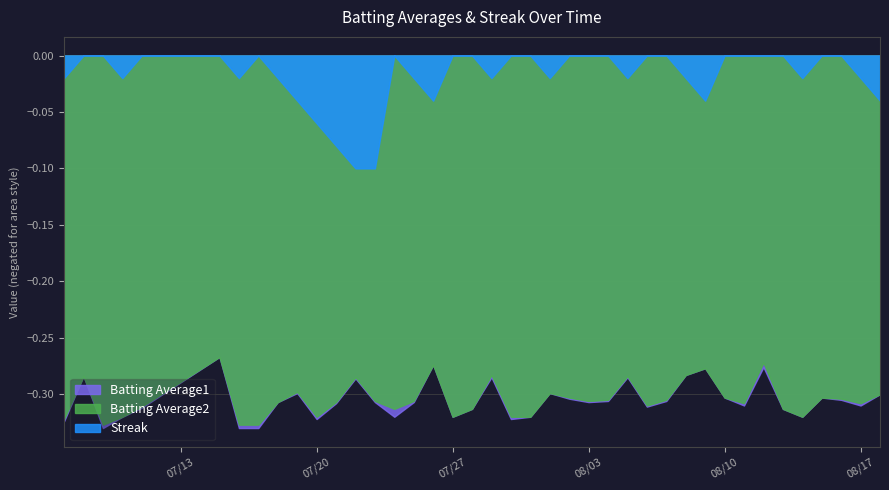

What are all the series names shown in the legend?

Batting Average1, Batting Average2, Streak